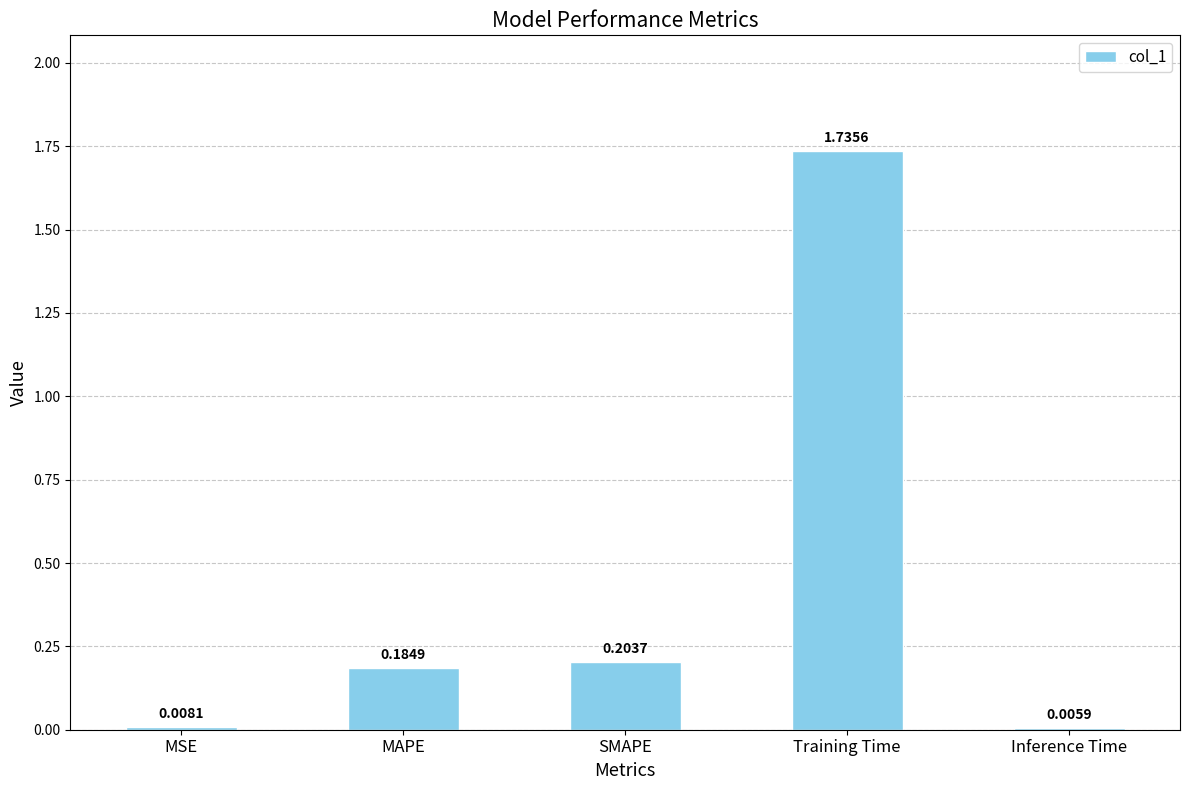

Which label corresponds to the largest value in the chart?

Training Time